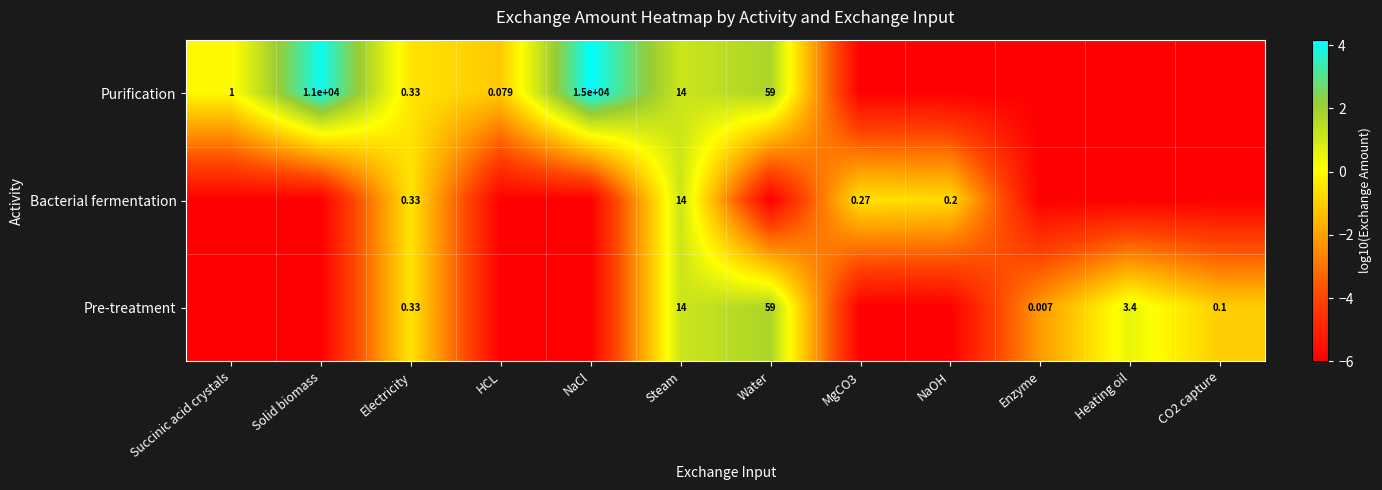

What is the total value across all series at Electricity?

1.0